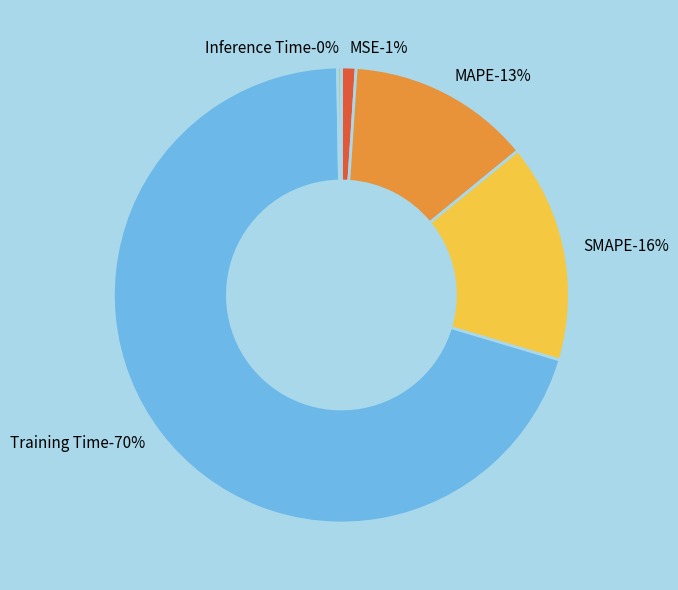

To the nearest percent, what percentage of the pie is MSE?

1%